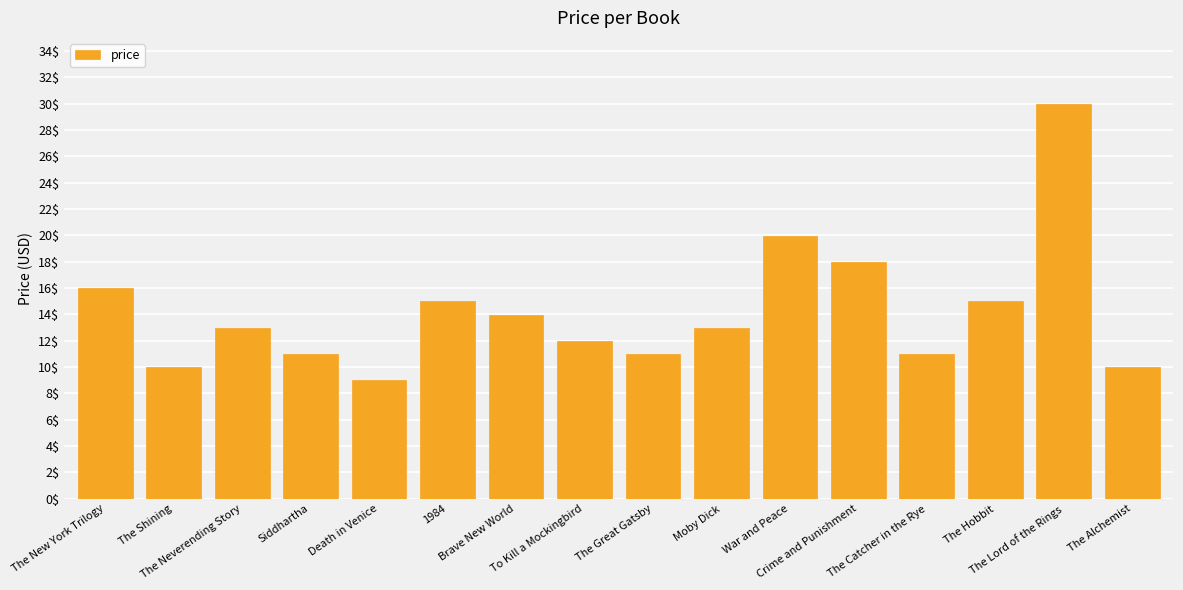

Which has a higher value, Siddhartha or The New York Trilogy?

The New York Trilogy